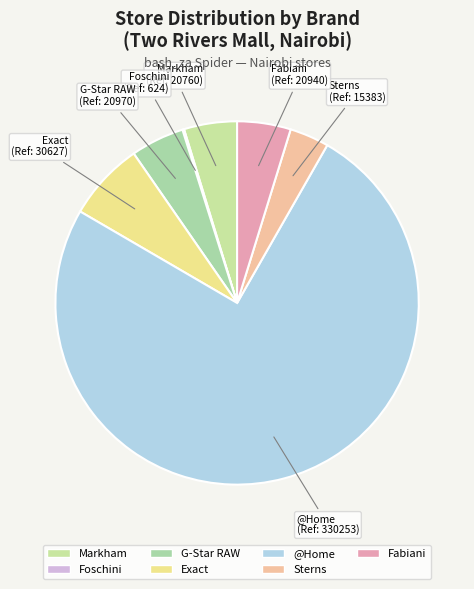

Is the sum of Fabiani and Sterns greater than half?

No